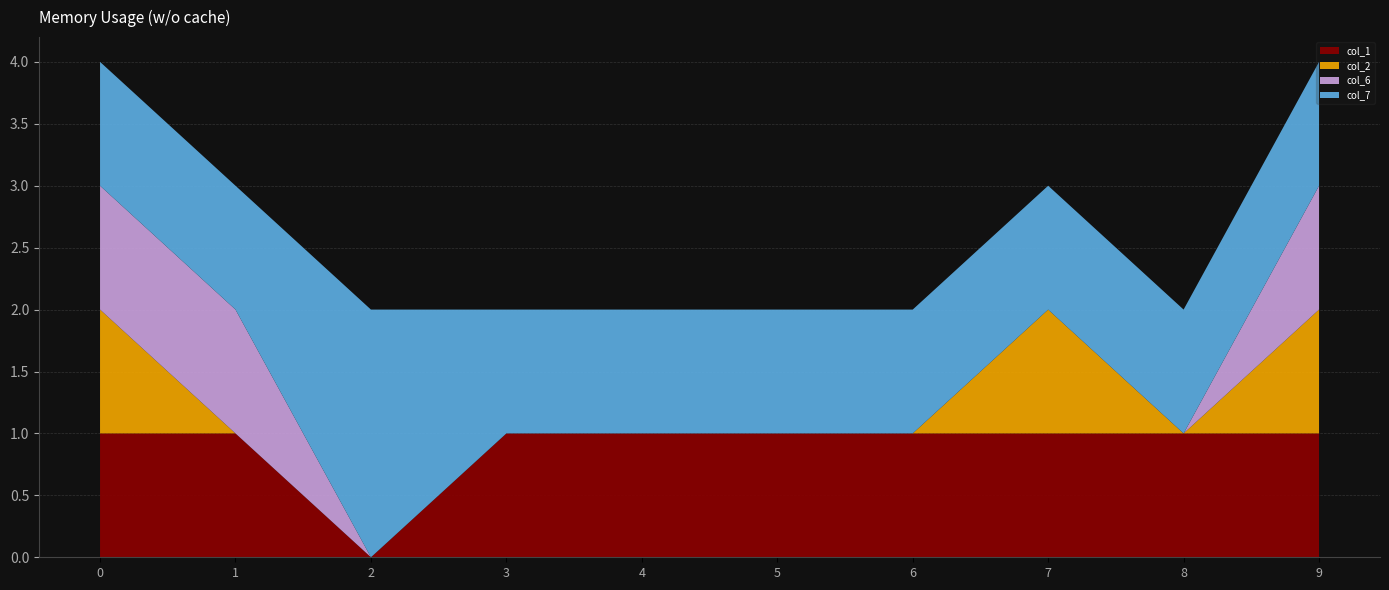

Reading left to right, list all the values displayed in this chart.

col_1: 1	1	0	1	1	1	1	1	1	1
col_2: 1	0	0	0	0	0	0	1	0	1
col_6: 1	1	0	0	0	0	0	0	0	1
col_7: 1	1	2	1	1	1	1	1	1	1